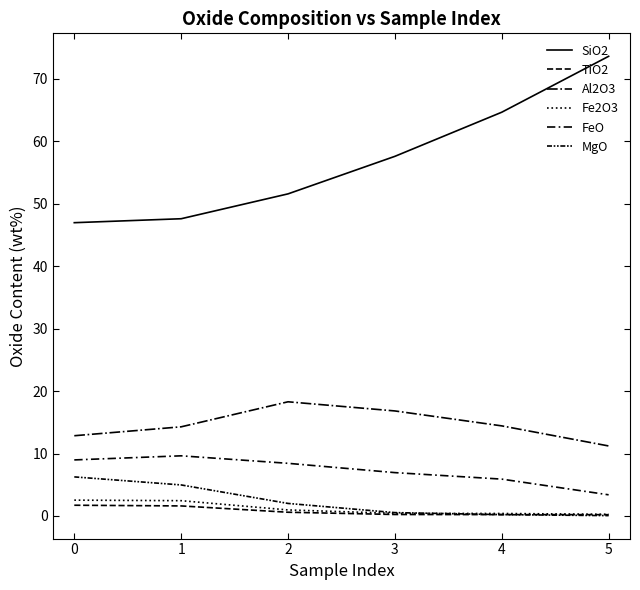

Count the Al2O3 values in the range 12 to 16.

3